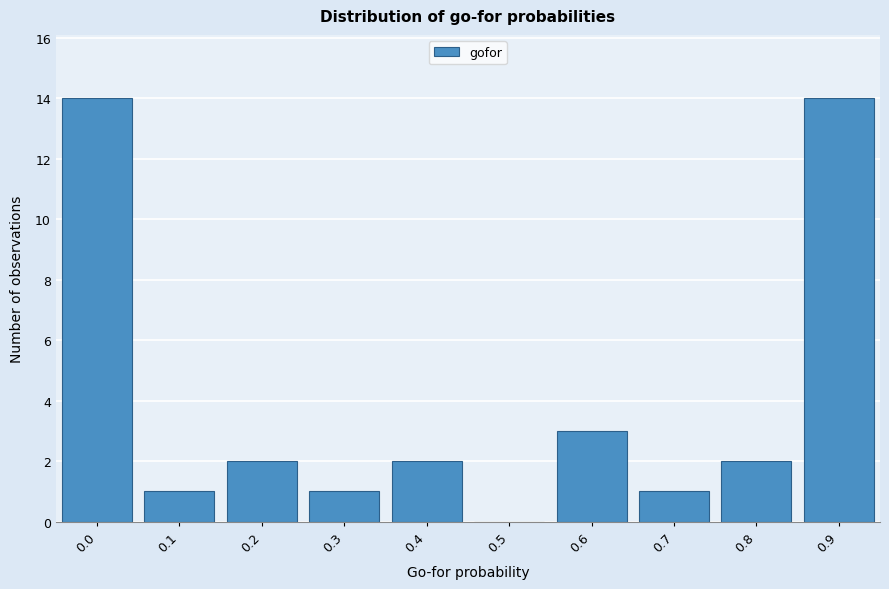

Reading right to left, what are all the values shown in this chart?

0.9=14	0.8=2	0.7=1	0.6=3	0.5=0	0.4=2	0.3=1	0.2=2	0.1=1	0.0=14